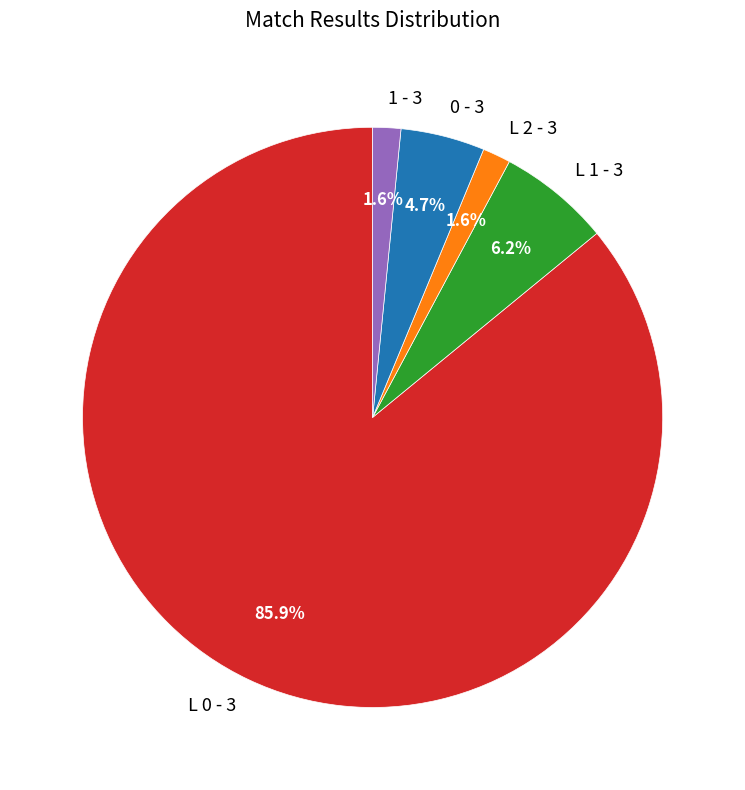

Is the sum of L 0 - 3 and L 2 - 3 greater than half?

Yes